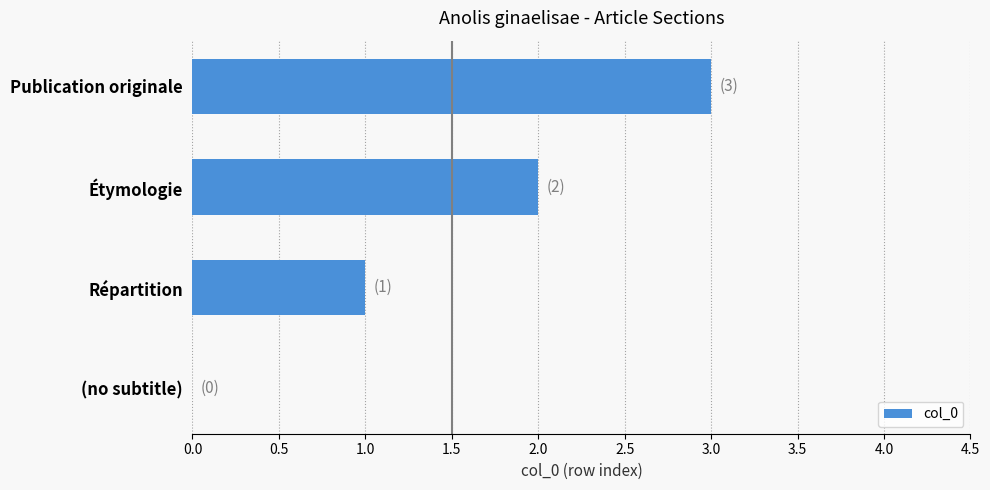

Between (no subtitle) and Étymologie, which is larger?

Étymologie